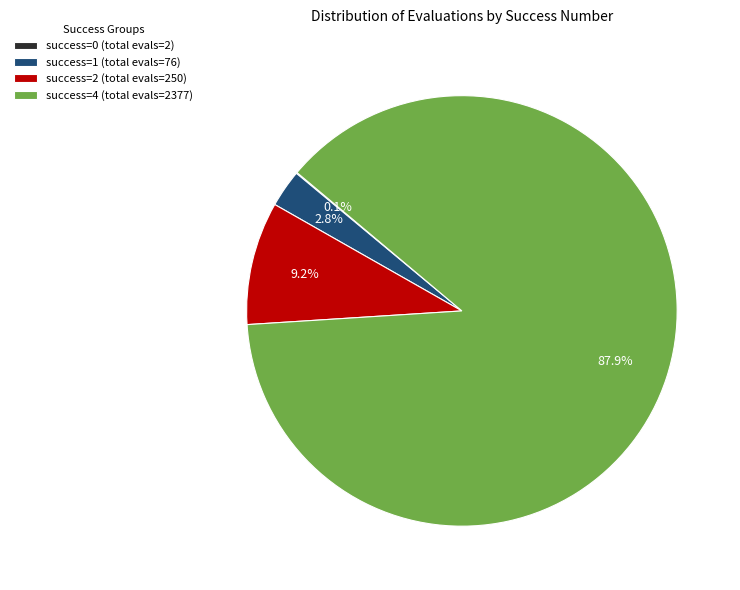

Is the sum of success=2 (total evals=250) and success=4 (total evals=2377) greater than half?

Yes